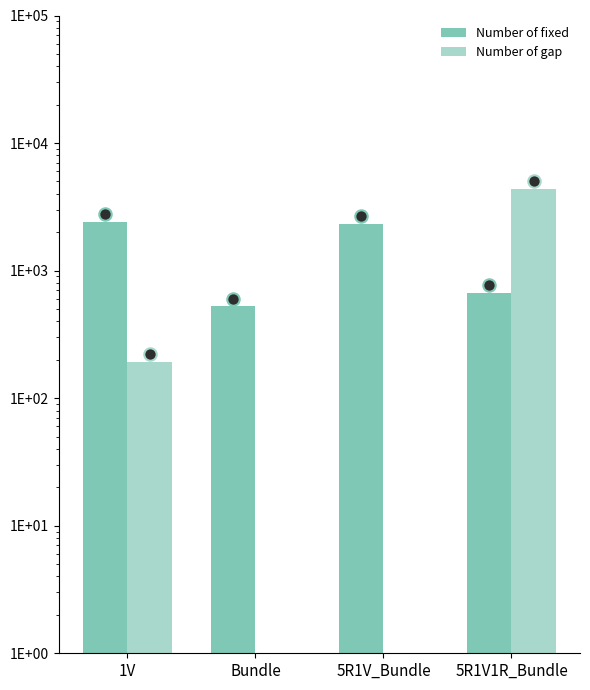

Is the value of Number of fixed at 1V greater than the value of Number of gap at 5R1V_Bundle?

Yes